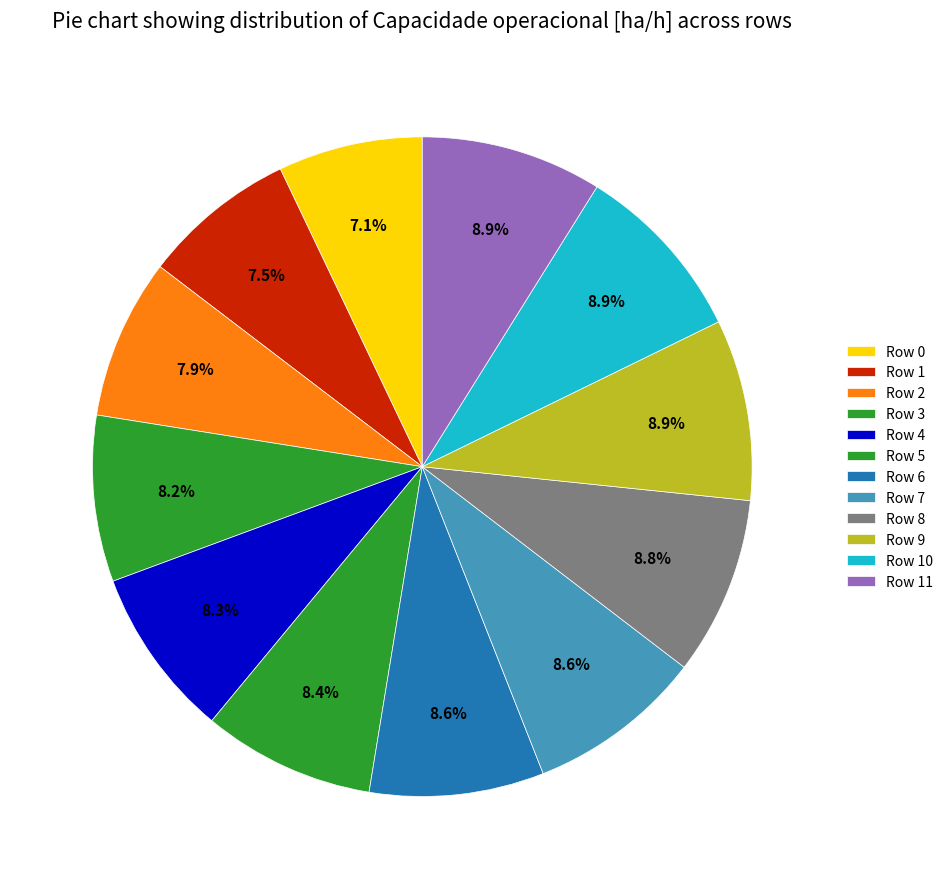

How many segments does this pie chart have?

12